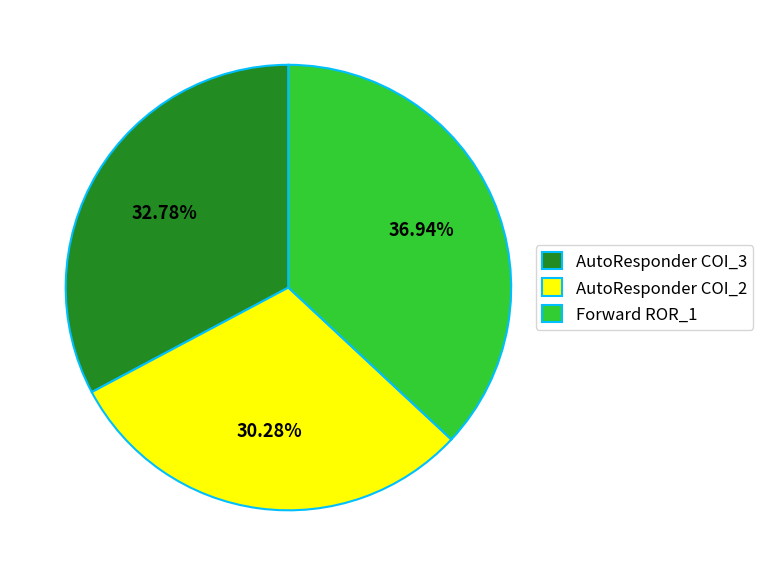

Combined, do AutoResponder COI_2 and AutoResponder COI_3 account for over 50%?

Yes